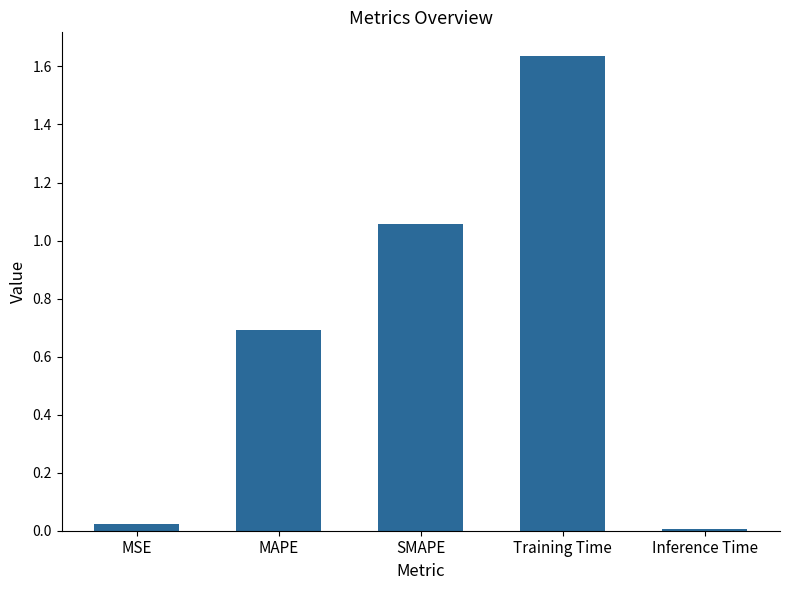

True or false: the data shows 0.0 at MSE.

True